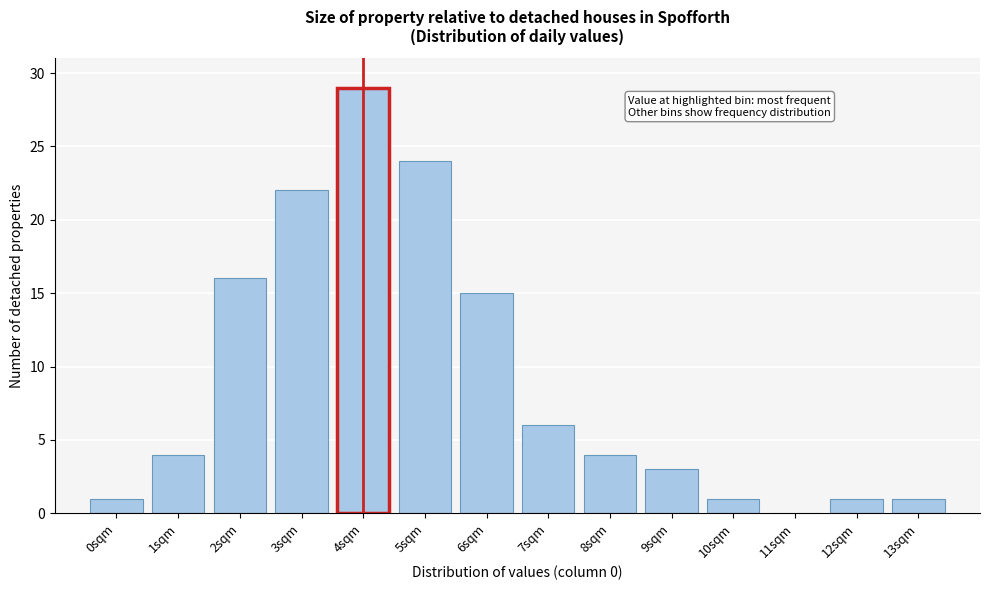

Reading left to right, what are all the values shown in this chart?

0sqm=1	1sqm=4	2sqm=16	3sqm=22	4sqm=29	5sqm=24	6sqm=15	7sqm=6	8sqm=4	9sqm=3	10sqm=1	11sqm=0	12sqm=1	13sqm=1